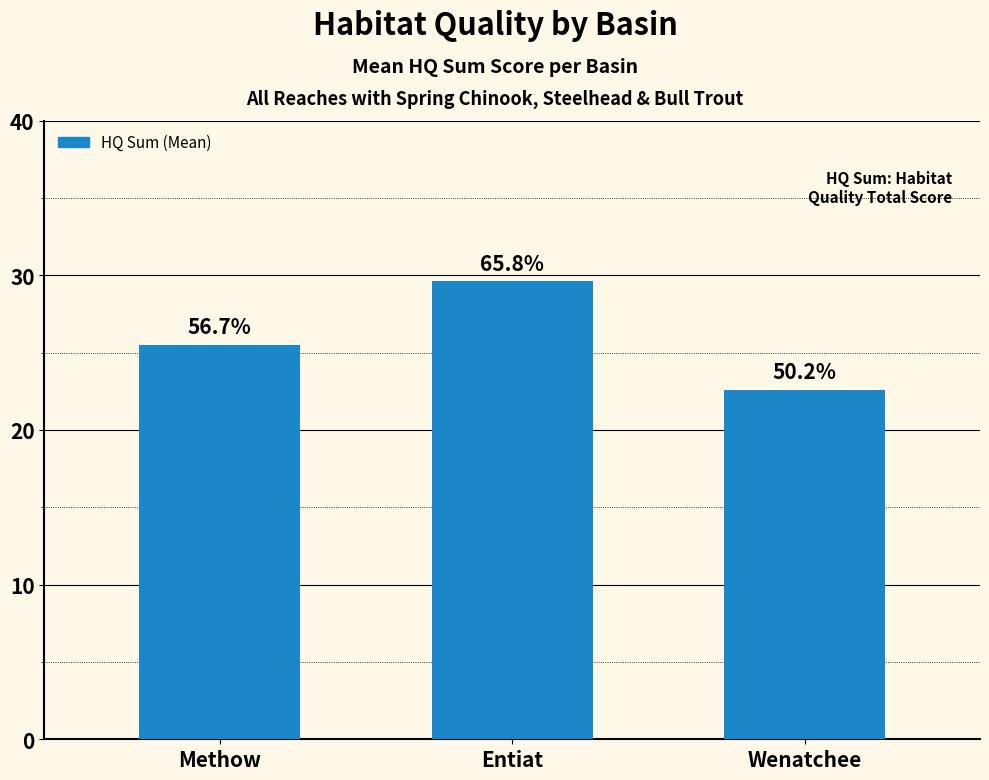

At which category does the chart reach its peak across all series?

Entiat